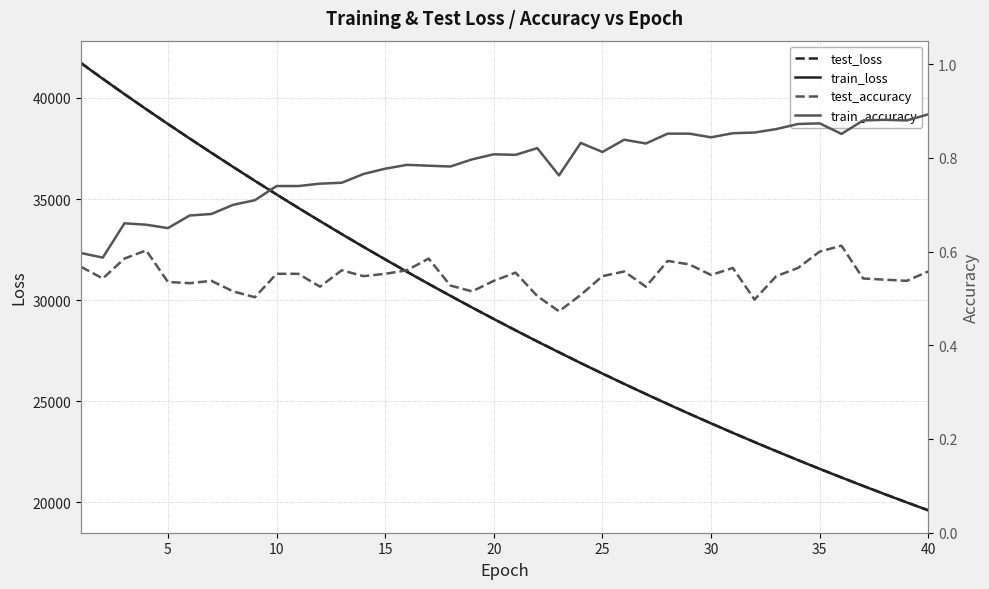

True or false: test_accuracy and train_loss intersect in this chart.

False